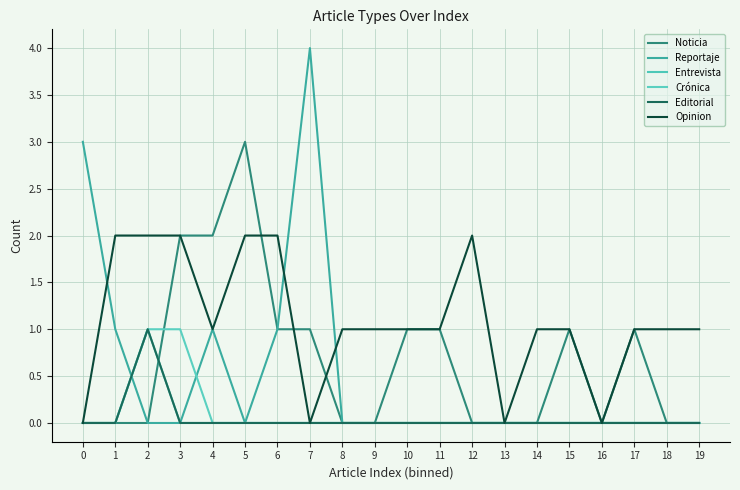

Is this an area chart (filled region under the line)?

No